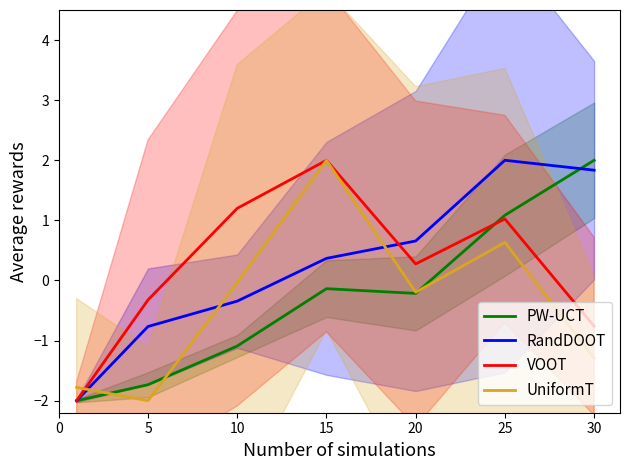

Is it true that LevePriceHQ equals -0.5 at 30?

False